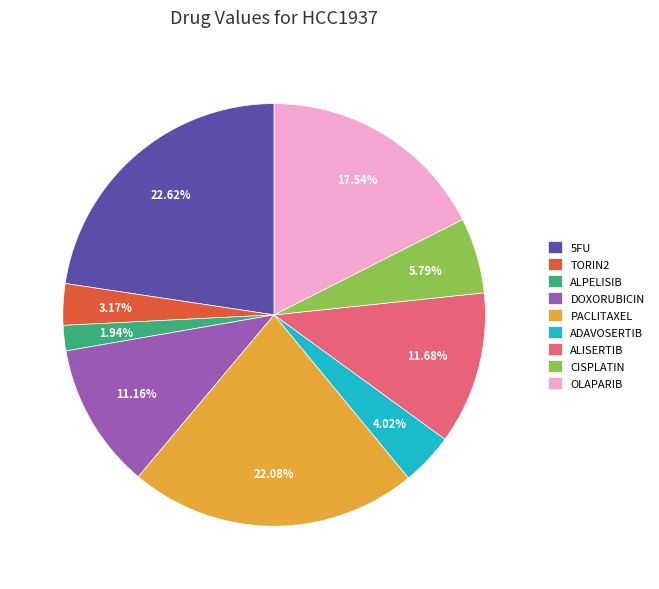

Which category has the smallest portion of the pie?

ALPELISIB